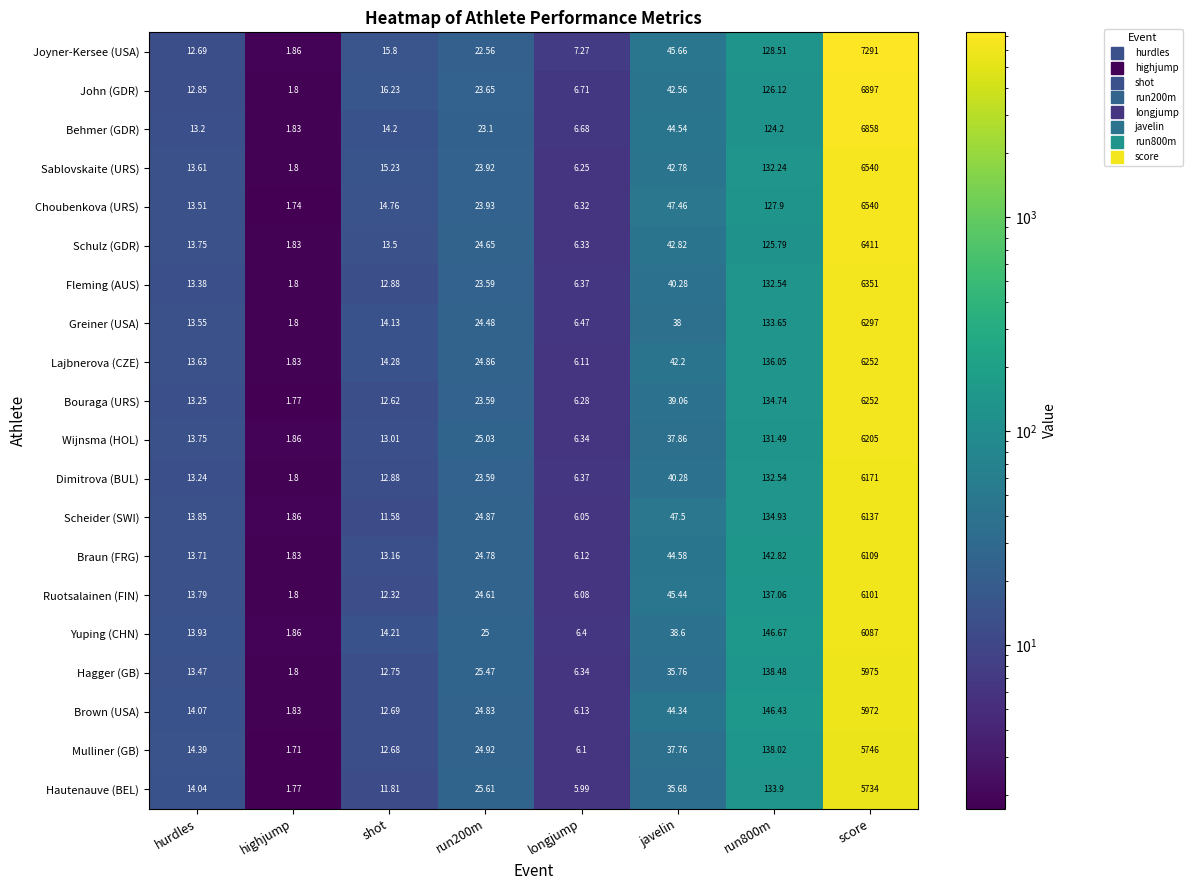

Between hurdles and run200m, which series saw the biggest shift?

Hagger (GB)